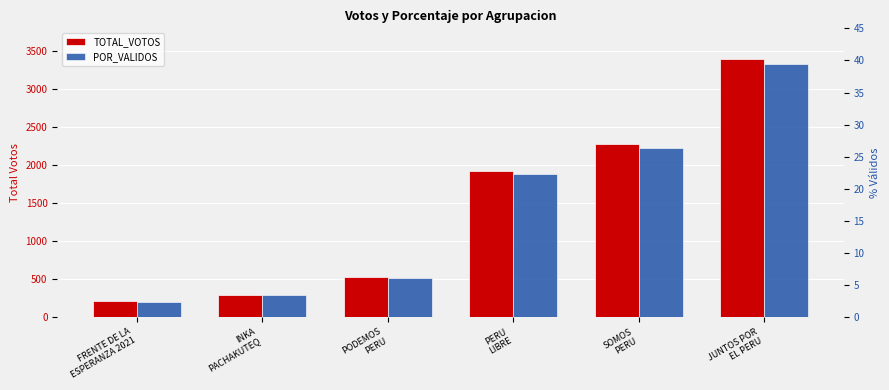

List the series in order of their peak value, lowest first.

POR_VALIDOS, TOTAL_VOTOS